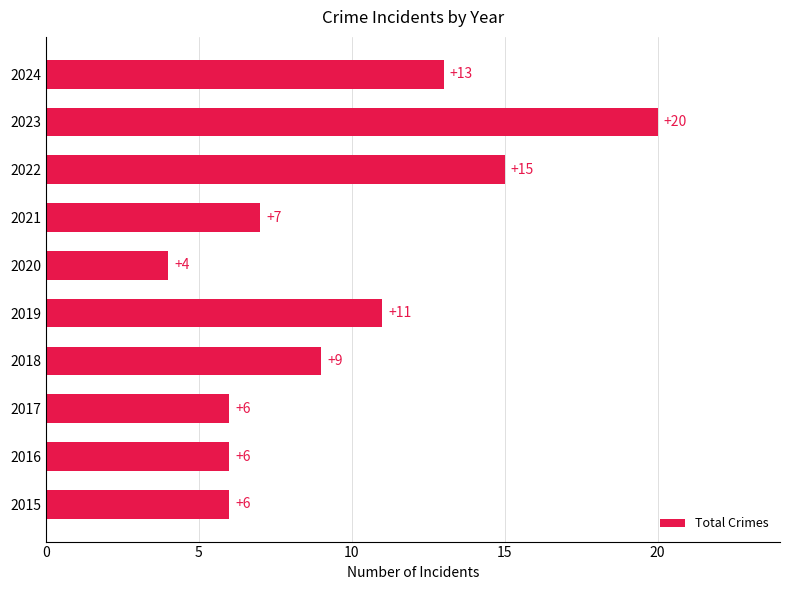

Where is the data nearest to the value 12?

2019